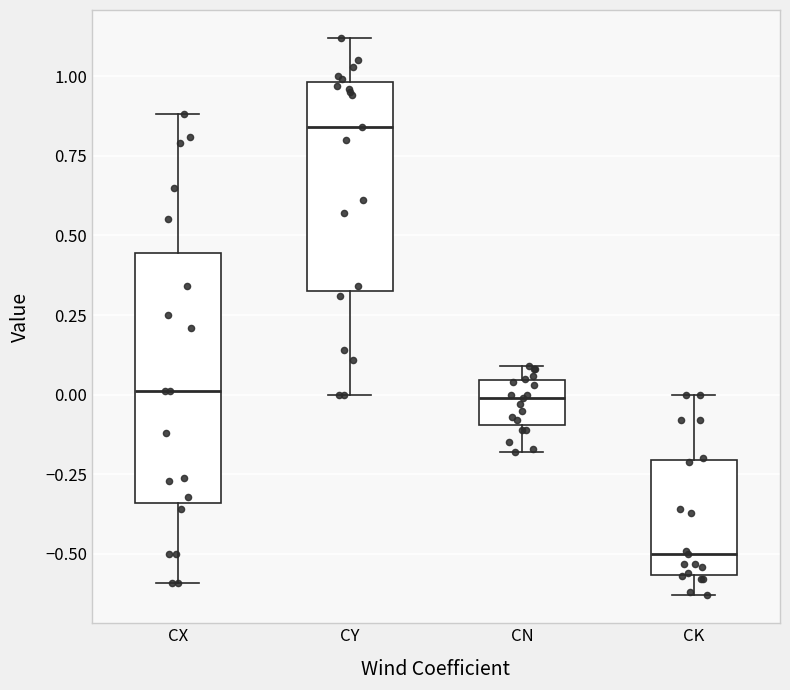

Reading left to right, transcribe this box plot: for each box, give where its median line is, the range the box spans, and where its two whiskers end, as read against the y-axis. The values are not printed on the chart, so give them approximately, as read against the axis.

CX: median 0.00, box -0.35 to 0.45, whiskers -0.60 to 0.90
CY: median 0.85, box 0.35 to 1.00, whiskers 0.00 to 1.10
CN: median 0.00, box -0.10 to 0.05, whiskers -0.20 to 0.10
CK: median -0.50, box -0.55 to -0.20, whiskers -0.65 to 0.00